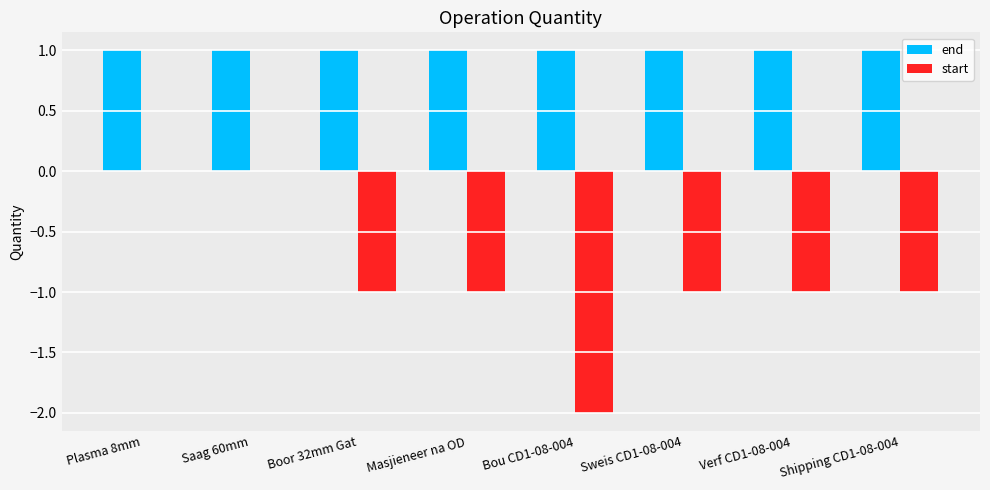

Count the number of categories in the chart.

8